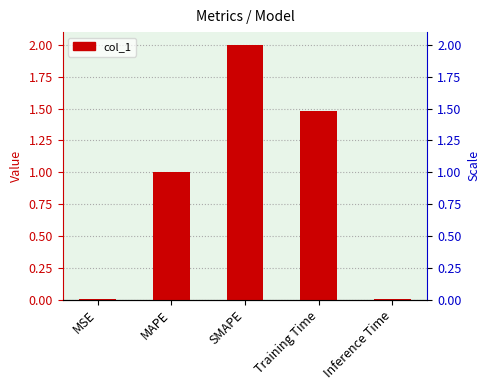

Rank the categories by value from highest to lowest.

SMAPE, Training Time, MAPE, Inference Time, MSE